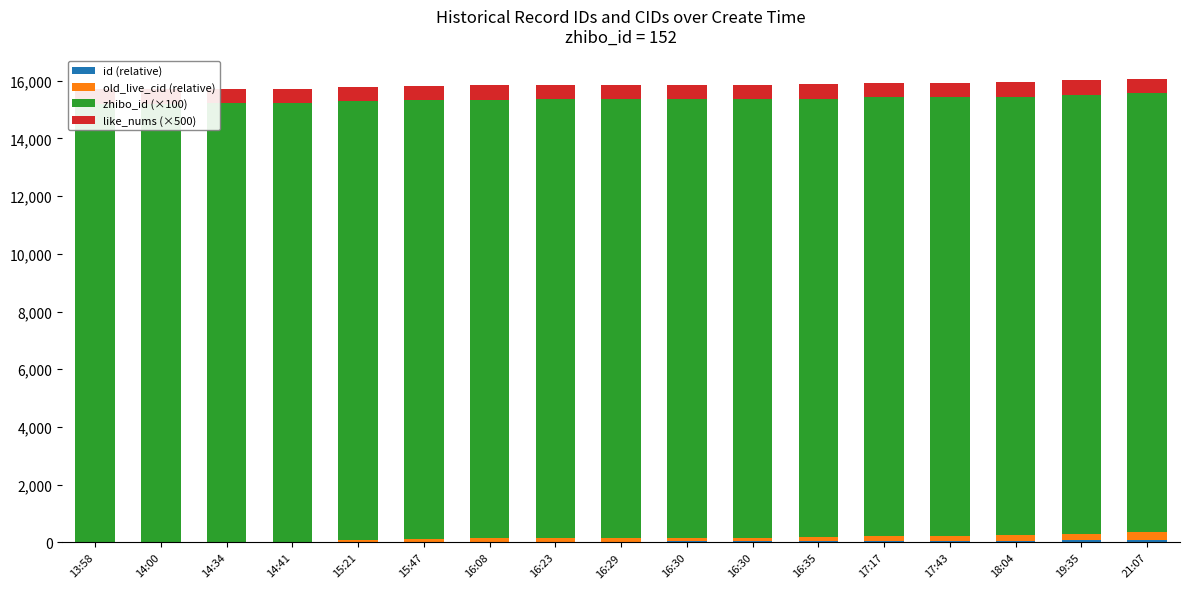

How many groups of bars are there?

17